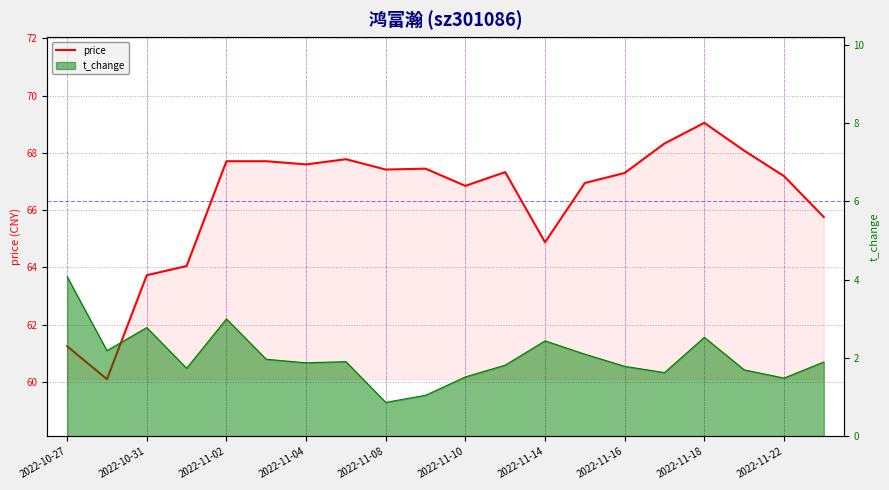

Reading left to right, extract all data points from this chart.

61.2	60.1	63.7	64.0	67.7	67.7	67.6	67.8	67.4	67.5	66.8	67.3	64.9	67.0	67.3	68.3	69.0	68.1	67.2	65.8